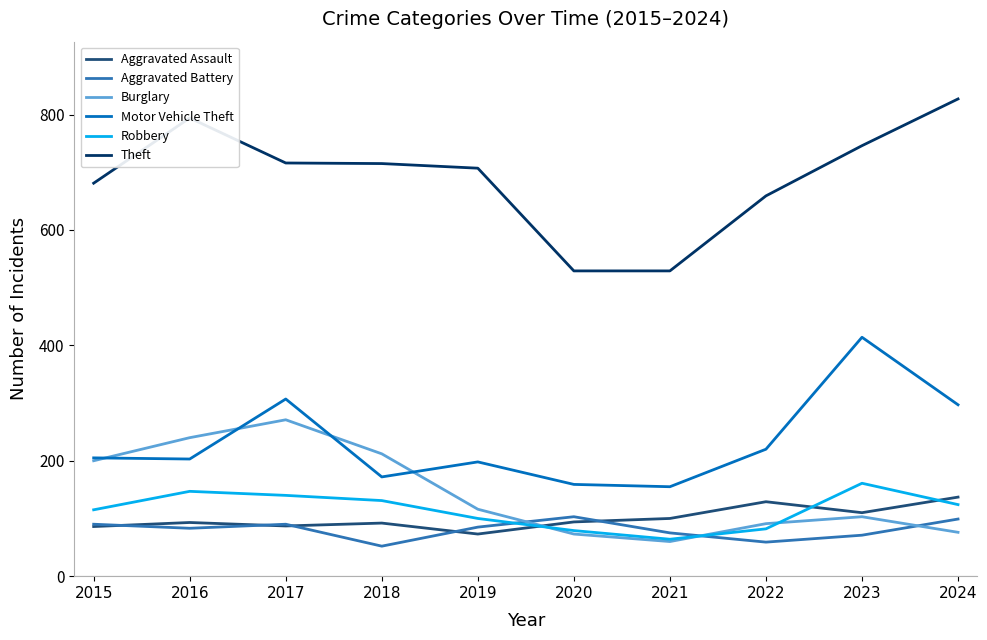

True or false: Burglary has a value of 179 at 2023.

False